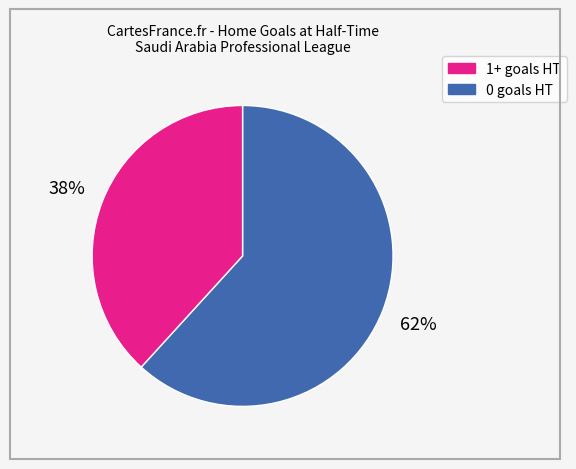

To the nearest percent, what is the average slice percentage?

50%